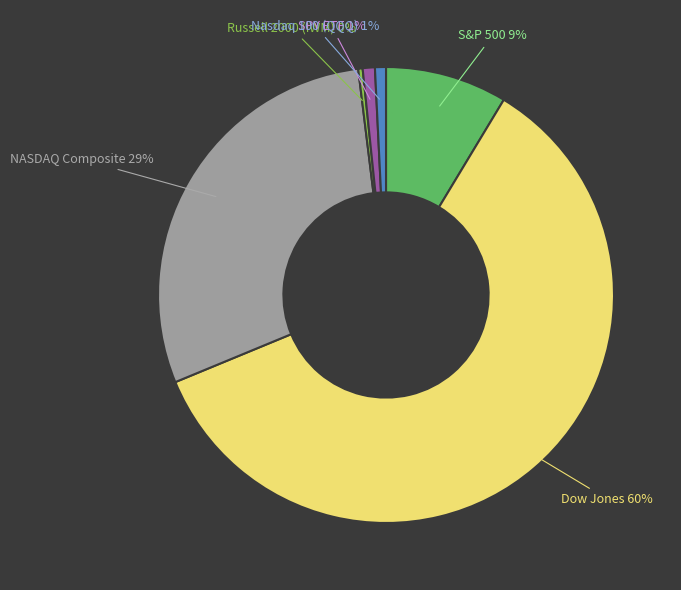

Do Nasdaq 100 (QQQ) and SPY ETF together represent more than half of the pie?

No